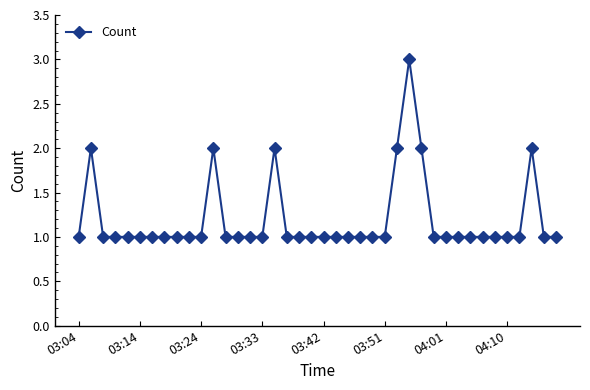

What is the sum of all values?

48